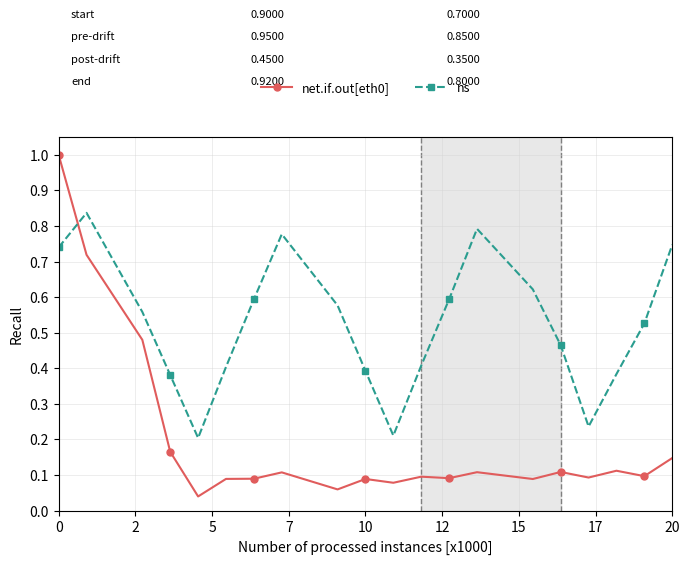

True or false: net.if.out[eth0] and ns cross at least once.

True